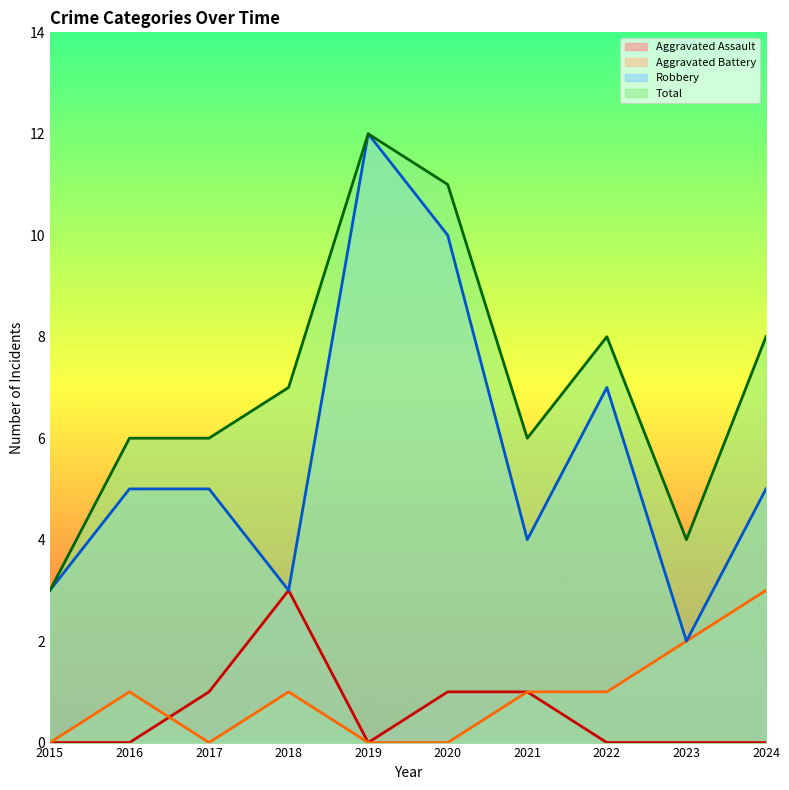

The value of Total at 2022 is 12. True or false?

False